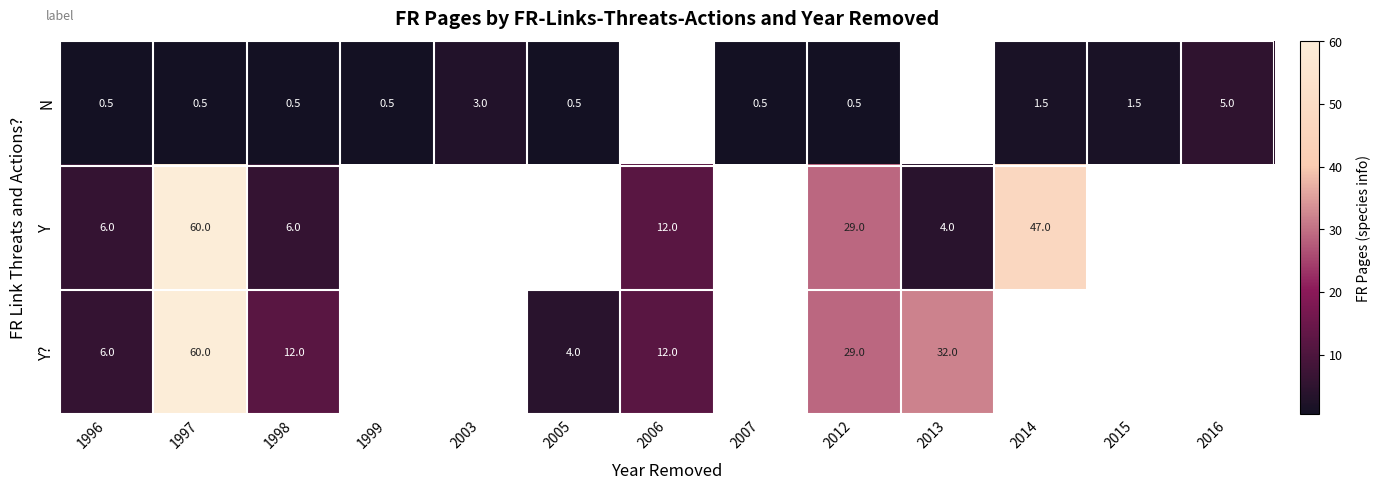

The Y series shows 47.0 at 2014. True or false?

True